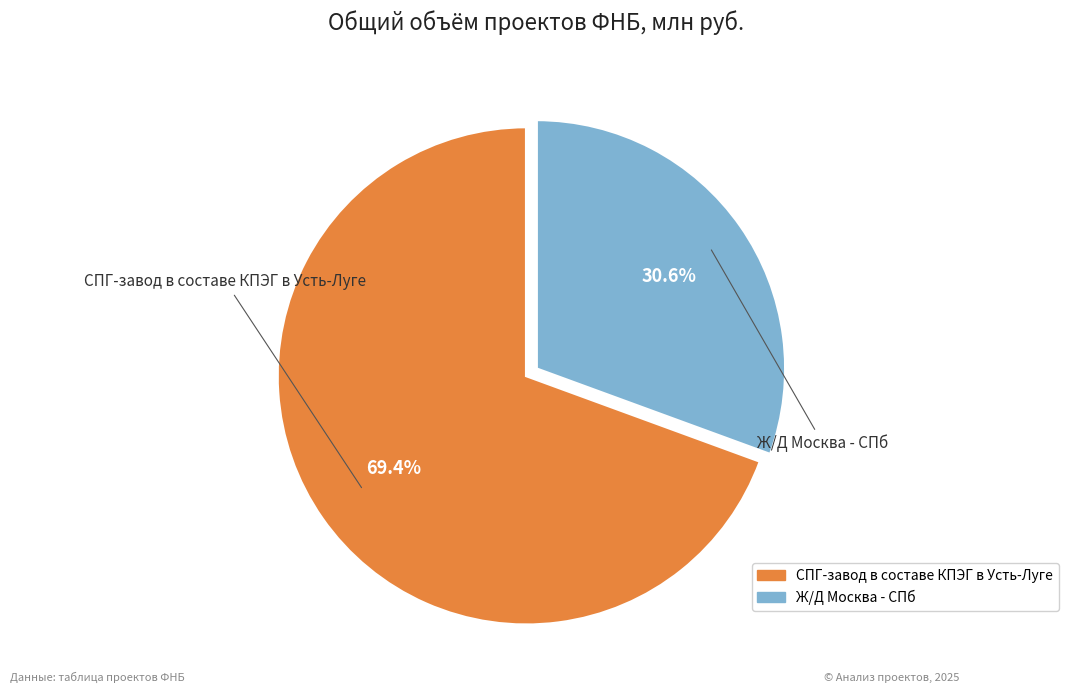

To the nearest percent, what is the difference between the Ж/Д Москва - СПб and СПГ-завод в составе КПЭГ в Усть-Луге slice percentages?

39%